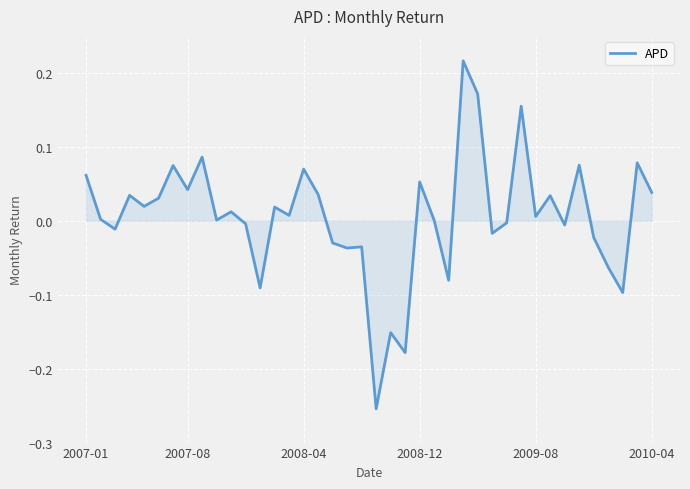

Does the chart display data point markers on the line(s)?

No